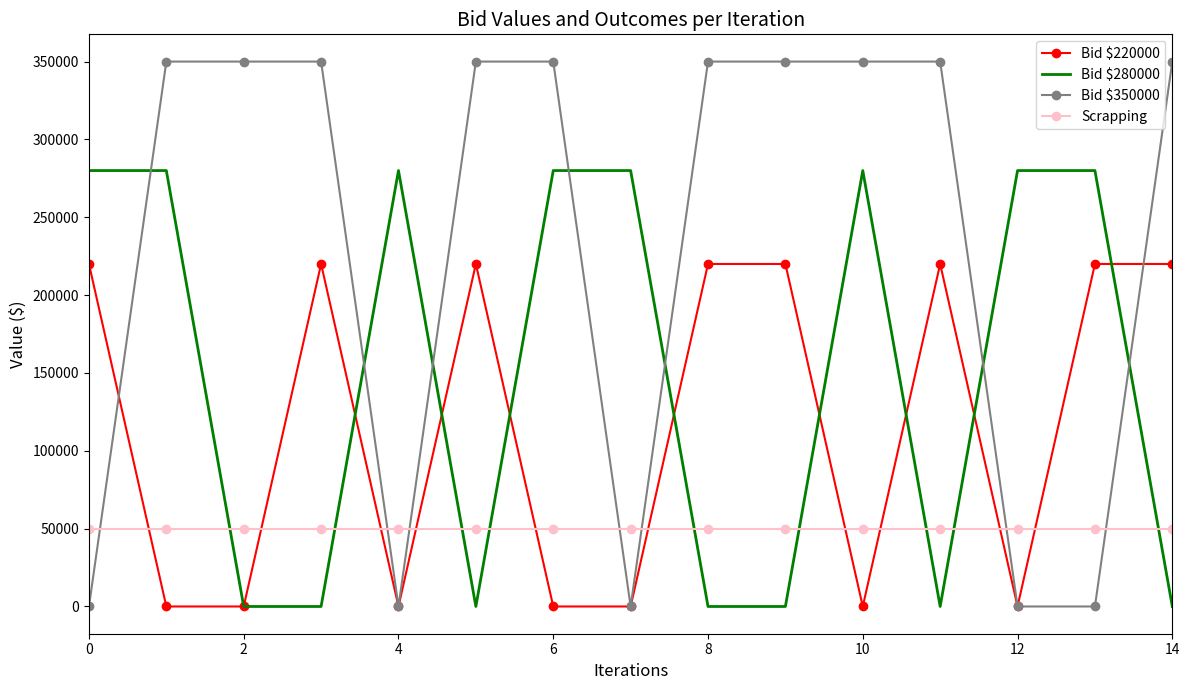

After their last crossing, which series has the higher values: Scrapping or Bid $220000?

Bid $220000